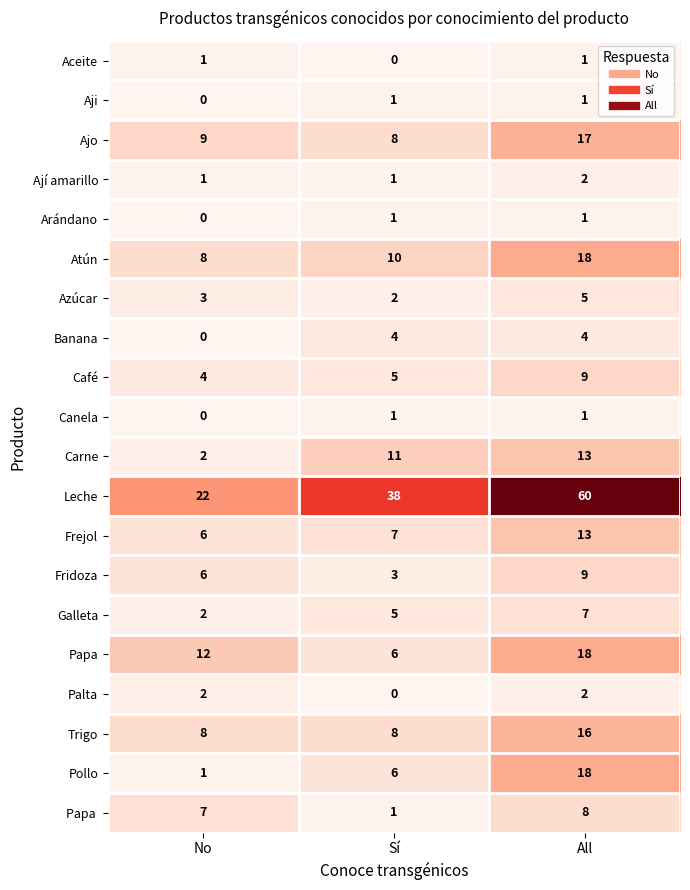

At which category is the sum across all series the highest?

All